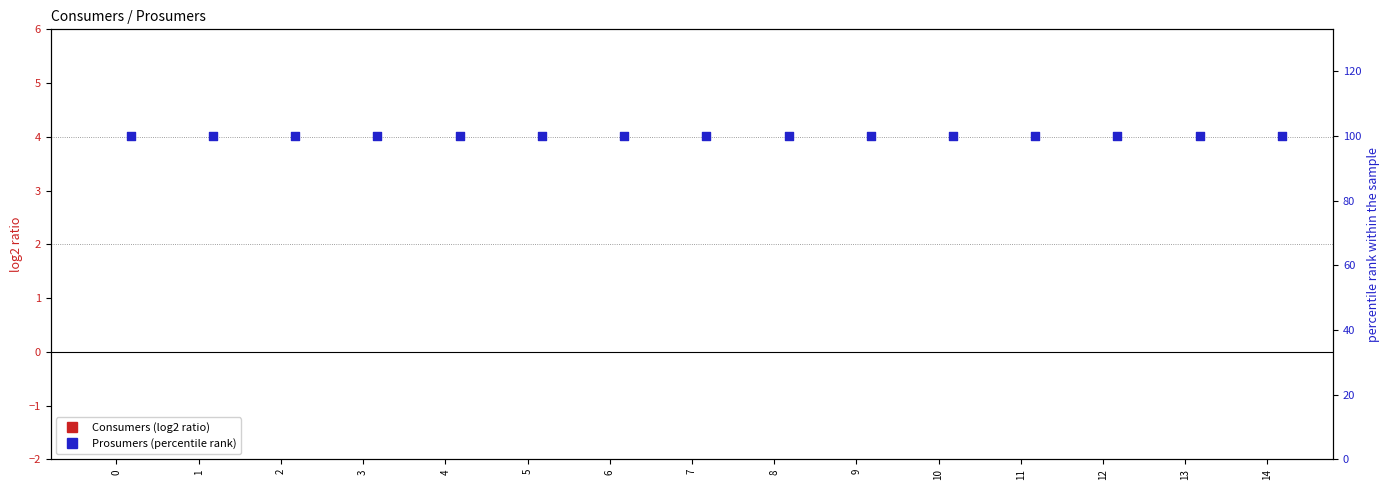

Which series has the largest total across all categories?

Prosumers